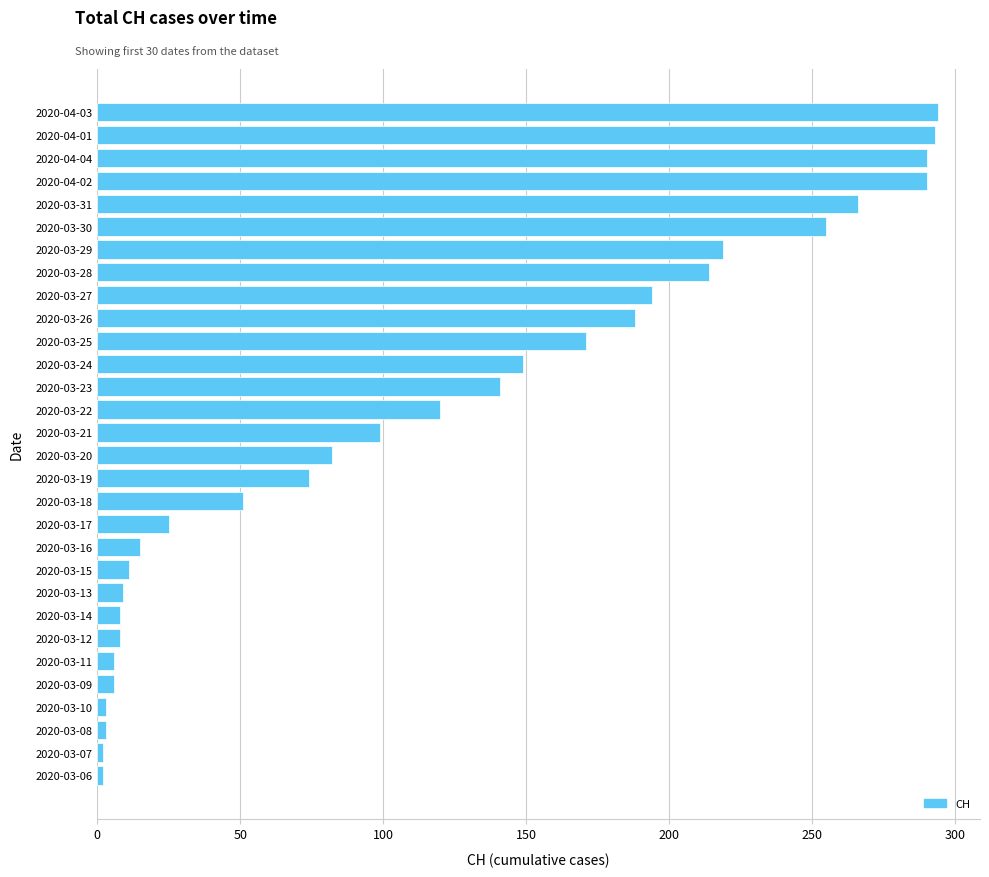

Is it true that the value at 2020-03-25 is 92?

False